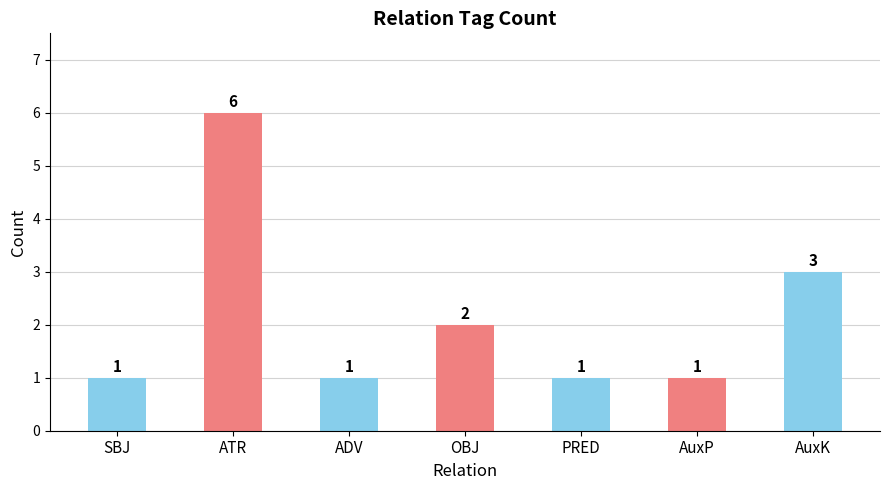

What is the change in value from ATR to PRED?

-5